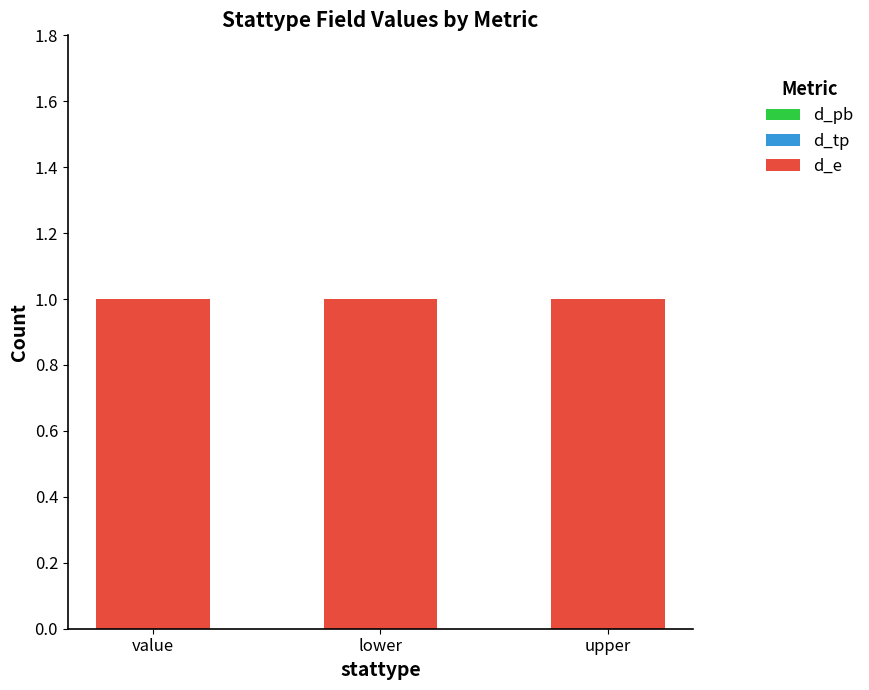

Rank the series by their maximum value, from highest to lowest.

d_e, d_pb, d_tp